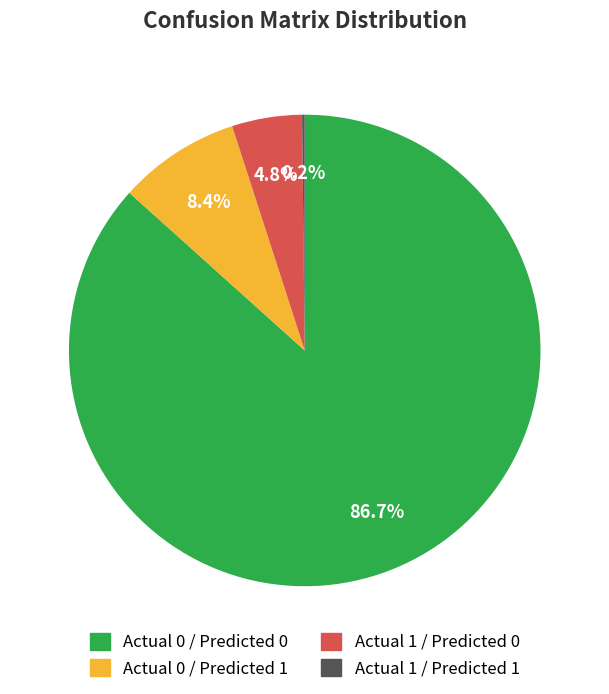

Which category has the biggest portion of the pie?

Actual 0 / Predicted 0